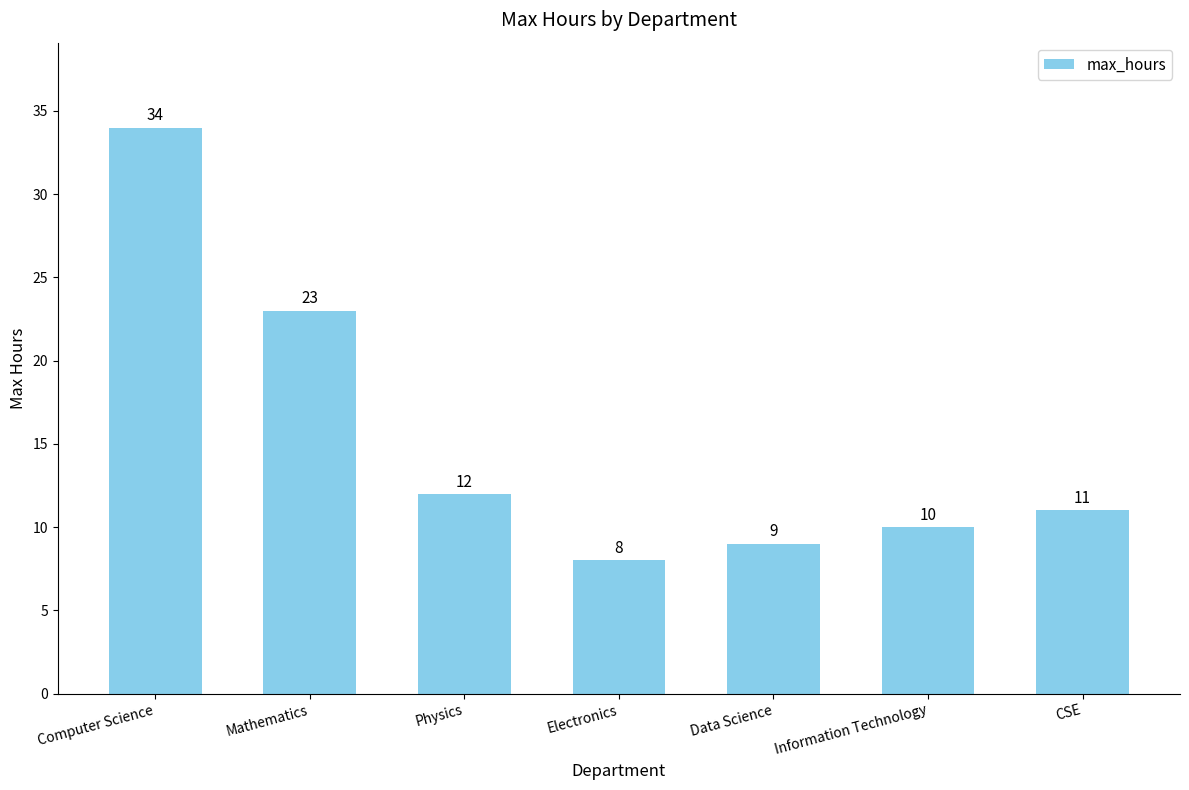

The value at Computer Science is 60. True or false?

False